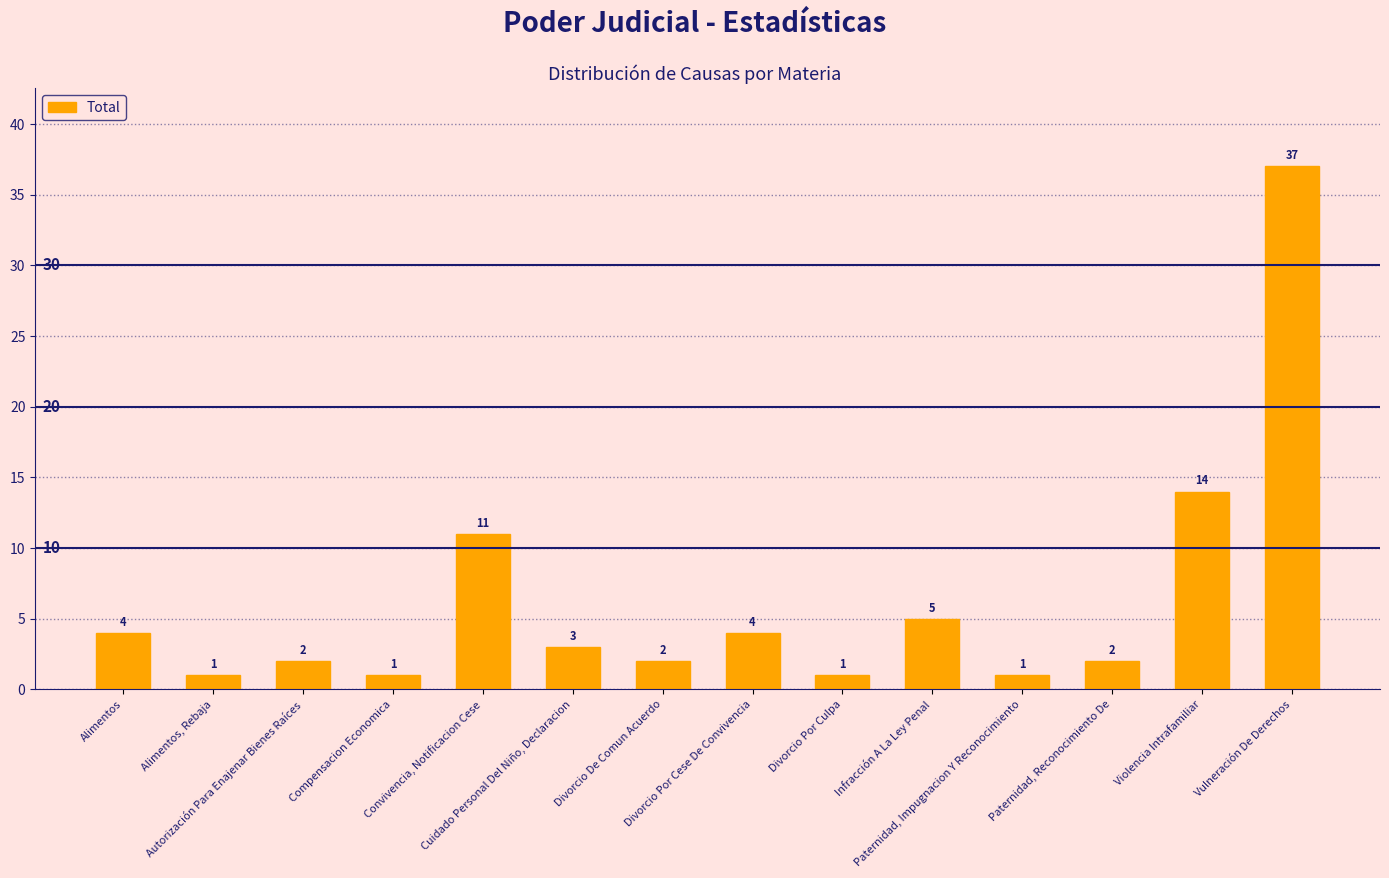

What is the label of the 14th bar from the left?

Vulneración De Derechos